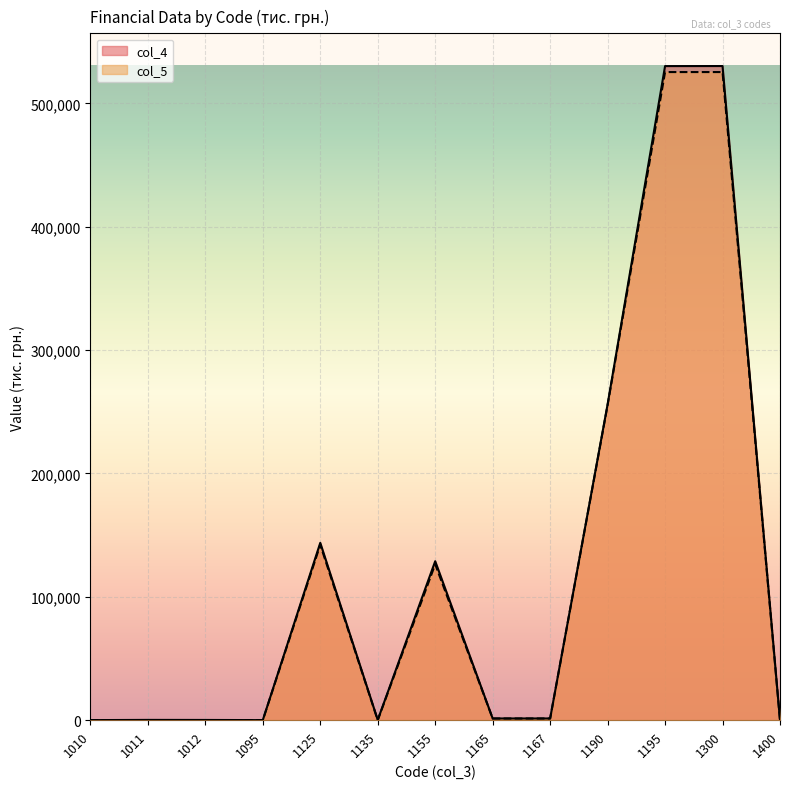

What is the difference between the col_4 values at 1125 and 1167?

142379